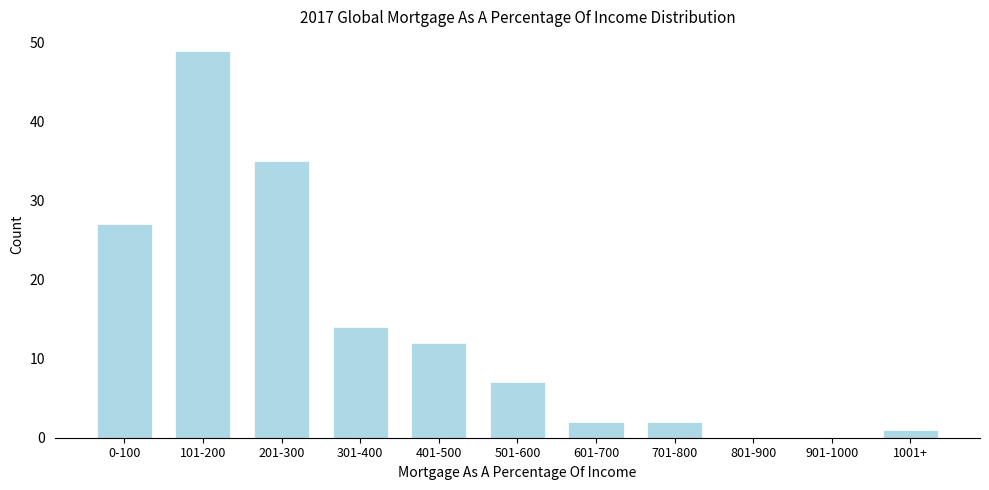

Reading left to right, list all the values displayed in this chart.

0-100=27	101-200=49	201-300=35	301-400=14	401-500=12	501-600=7	601-700=2	701-800=2	801-900=0	901-1000=0	1001+=1